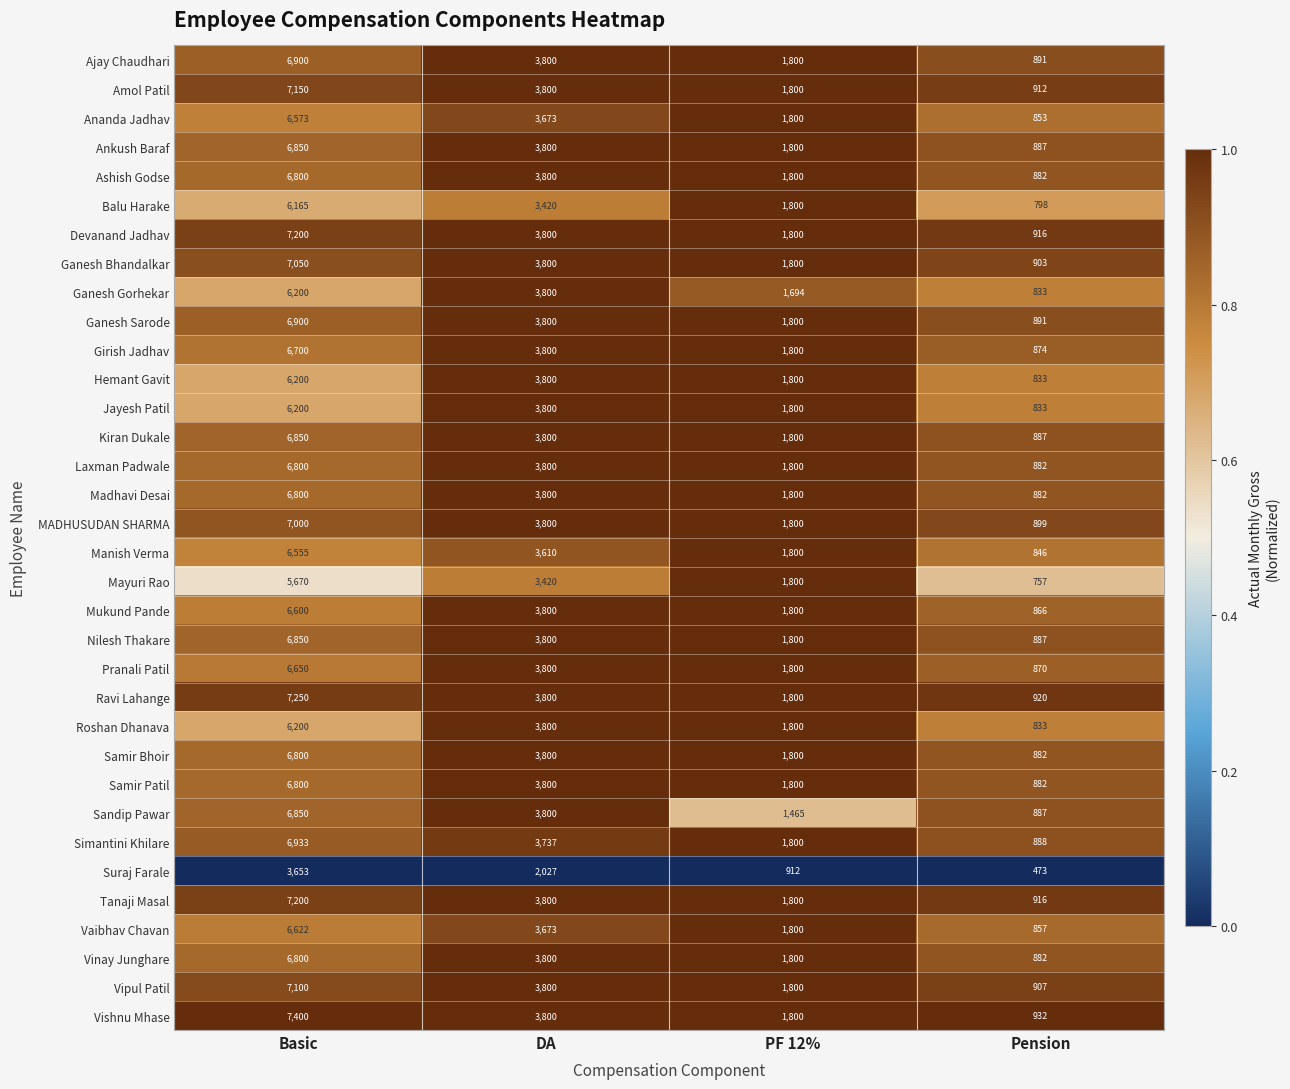

What is the minimum value shown in the chart?

473